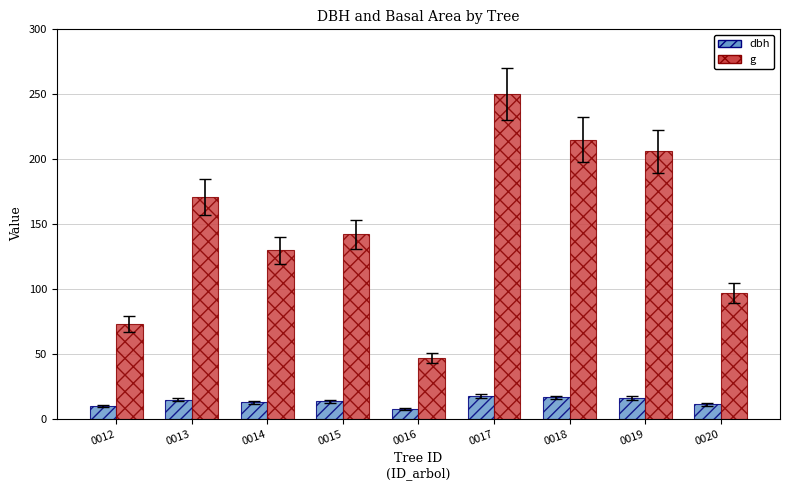

What is the difference between the maximum and minimum values in the g series?

203.1